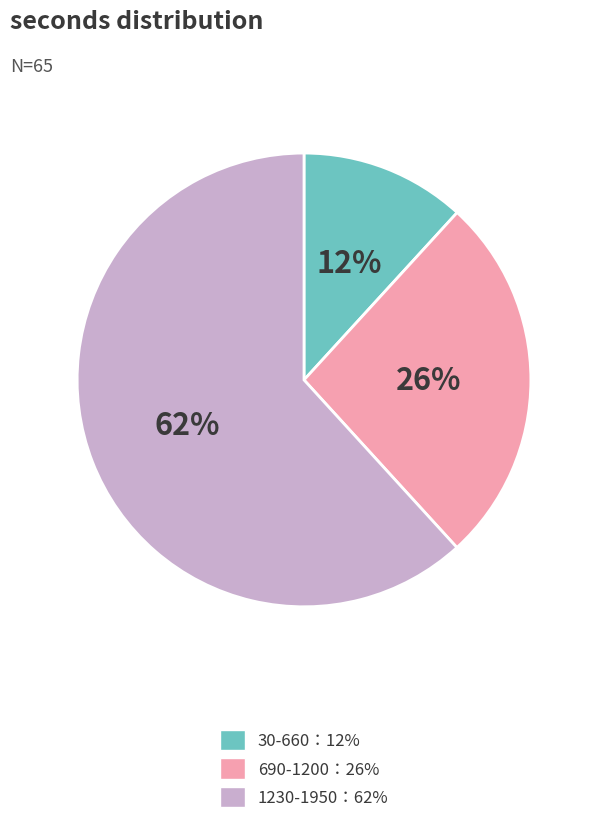

Is there a majority slice in this chart?

Yes